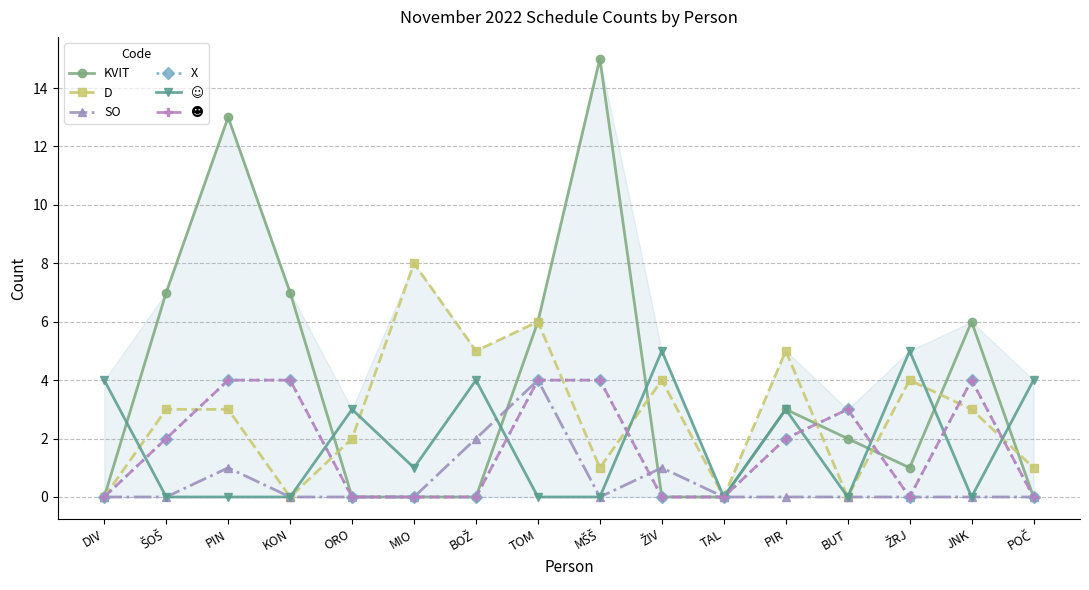

What is the label of the 1st point from the left?

DIV